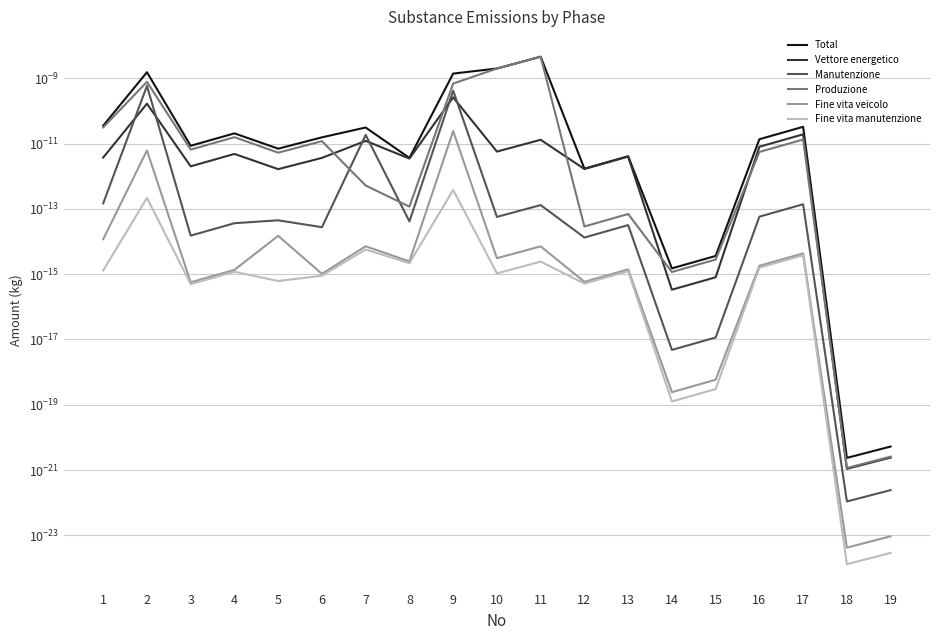

True or false: Total has more than 0 interior local peaks.

True